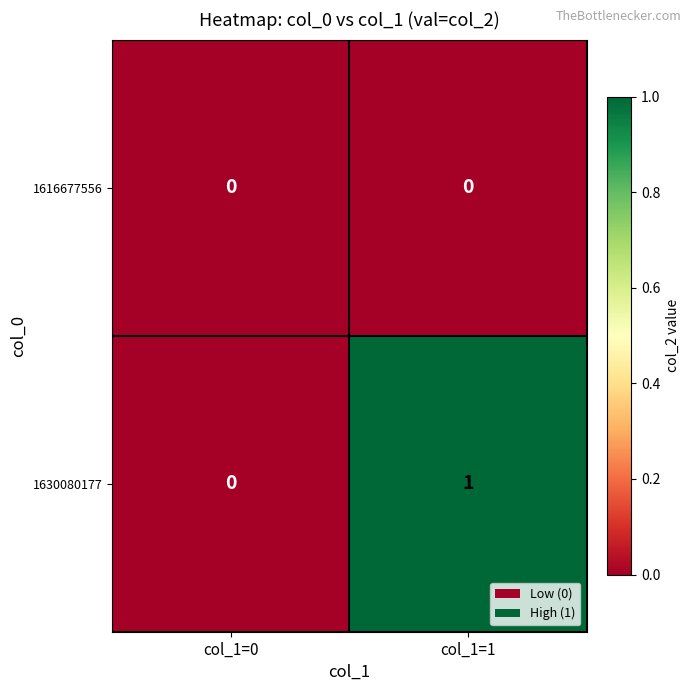

True or false: 1630080177 has a value of 0 at col_1=0.

True